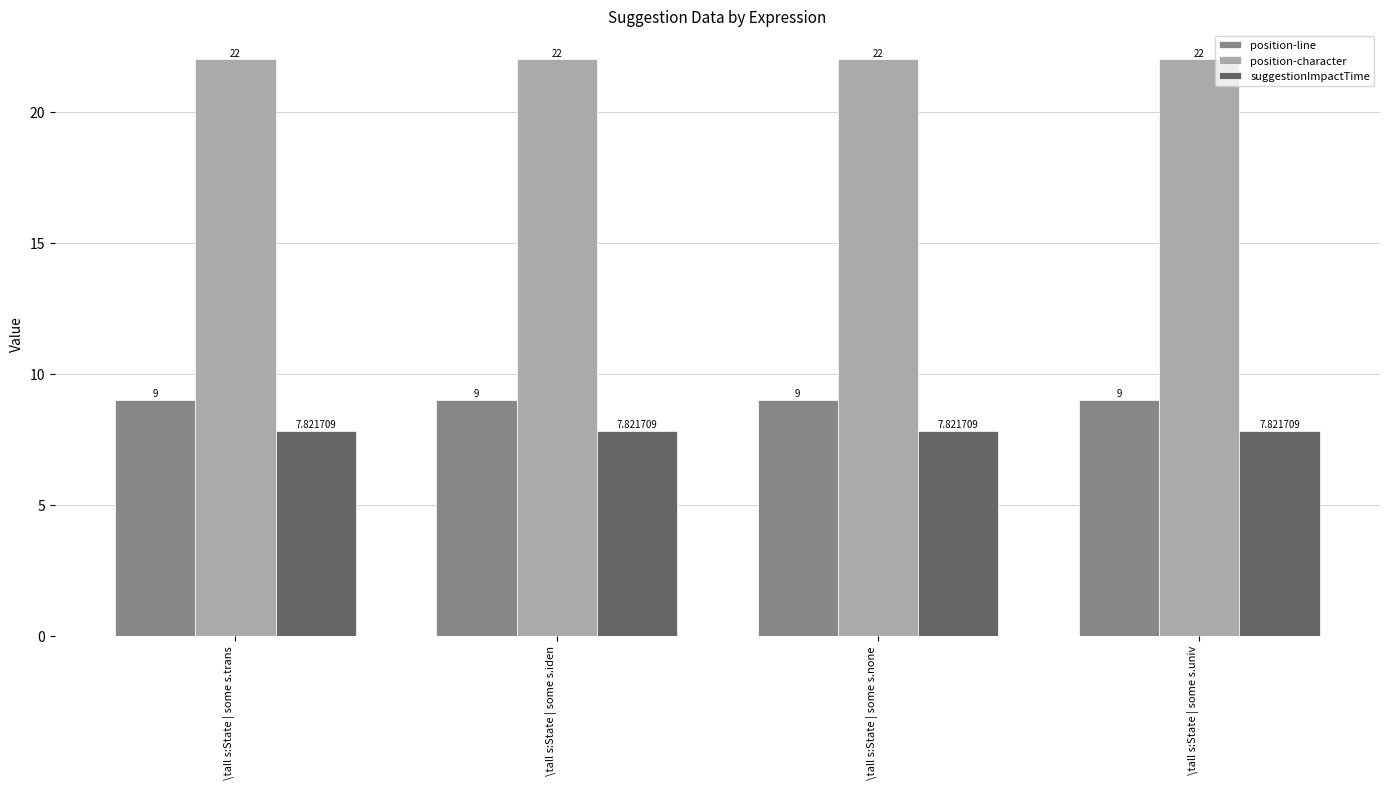

Reading left to right, what are all the values shown in this chart?

position-line: \tall s:State | some s.trans=9.0	\tall s:State | some s.iden=9.0	\tall s:State | some s.none=9.0	\tall s:State | some s.univ=9.0
position-character: \tall s:State | some s.trans=22.0	\tall s:State | some s.iden=22.0	\tall s:State | some s.none=22.0	\tall s:State | some s.univ=22.0
suggestionImpactTime: \tall s:State | some s.trans=7.8	\tall s:State | some s.iden=7.8	\tall s:State | some s.none=7.8	\tall s:State | some s.univ=7.8